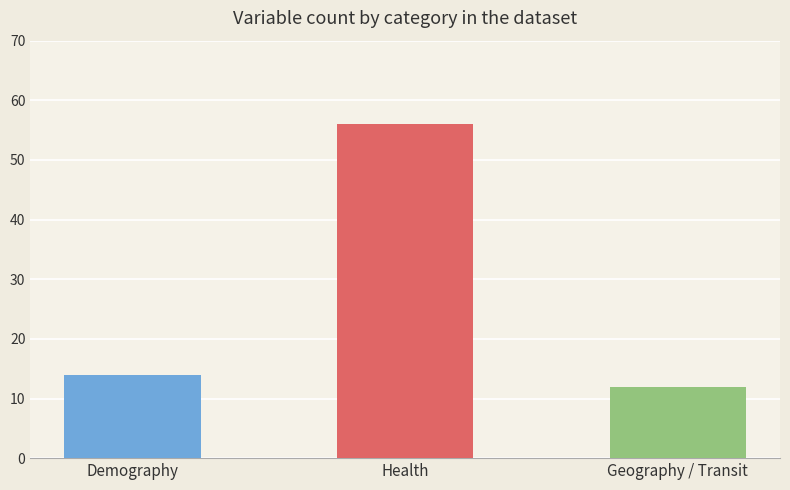

At which category does the chart reach its peak across all series?

Health